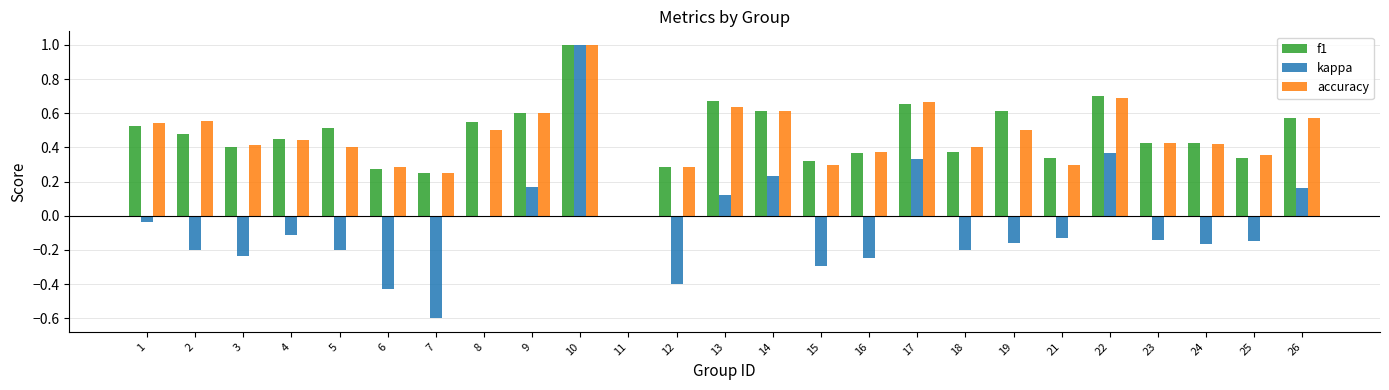

Is the value of kappa at 17 greater than the value of accuracy at 19?

No